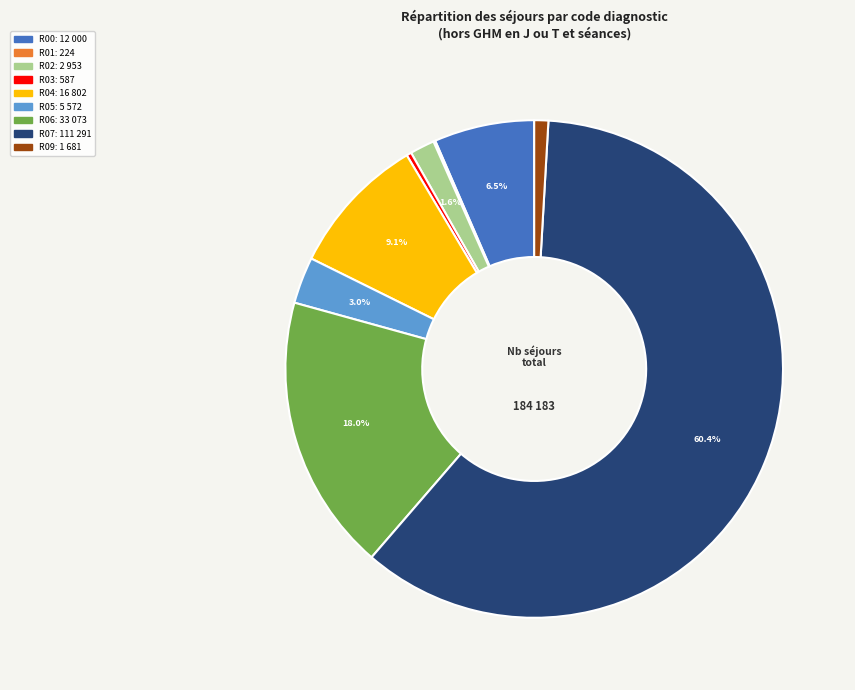

To the nearest percent, what is the difference between the largest and smallest slice percentages?

60%